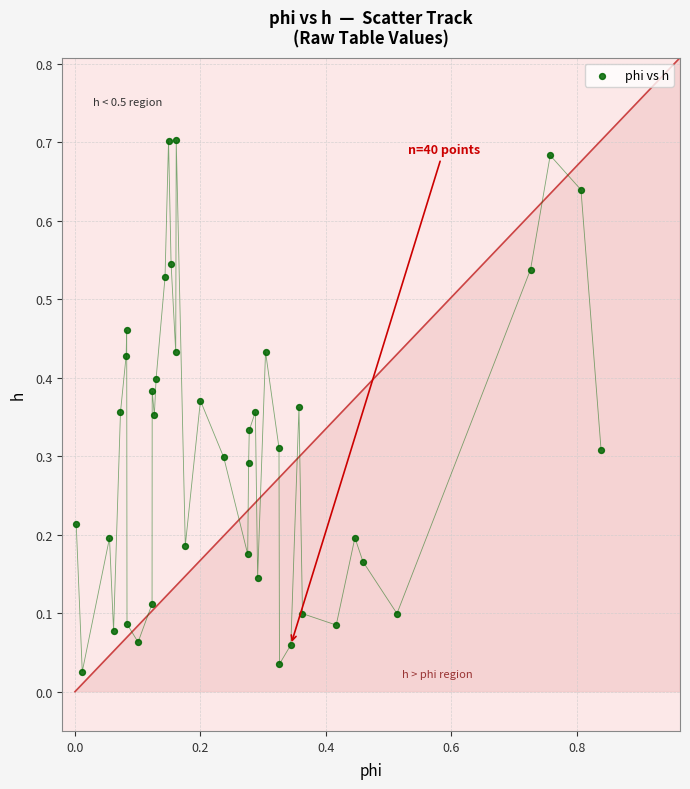

What is the range of X values (max minus min)?

0.8